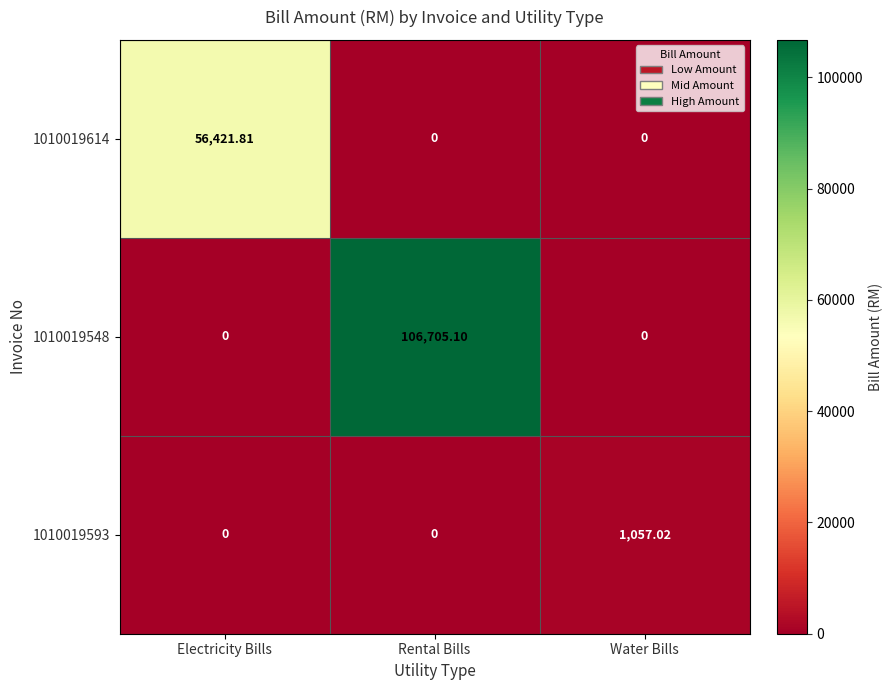

At which label does 1010019548 reach its peak?

Rental Bills